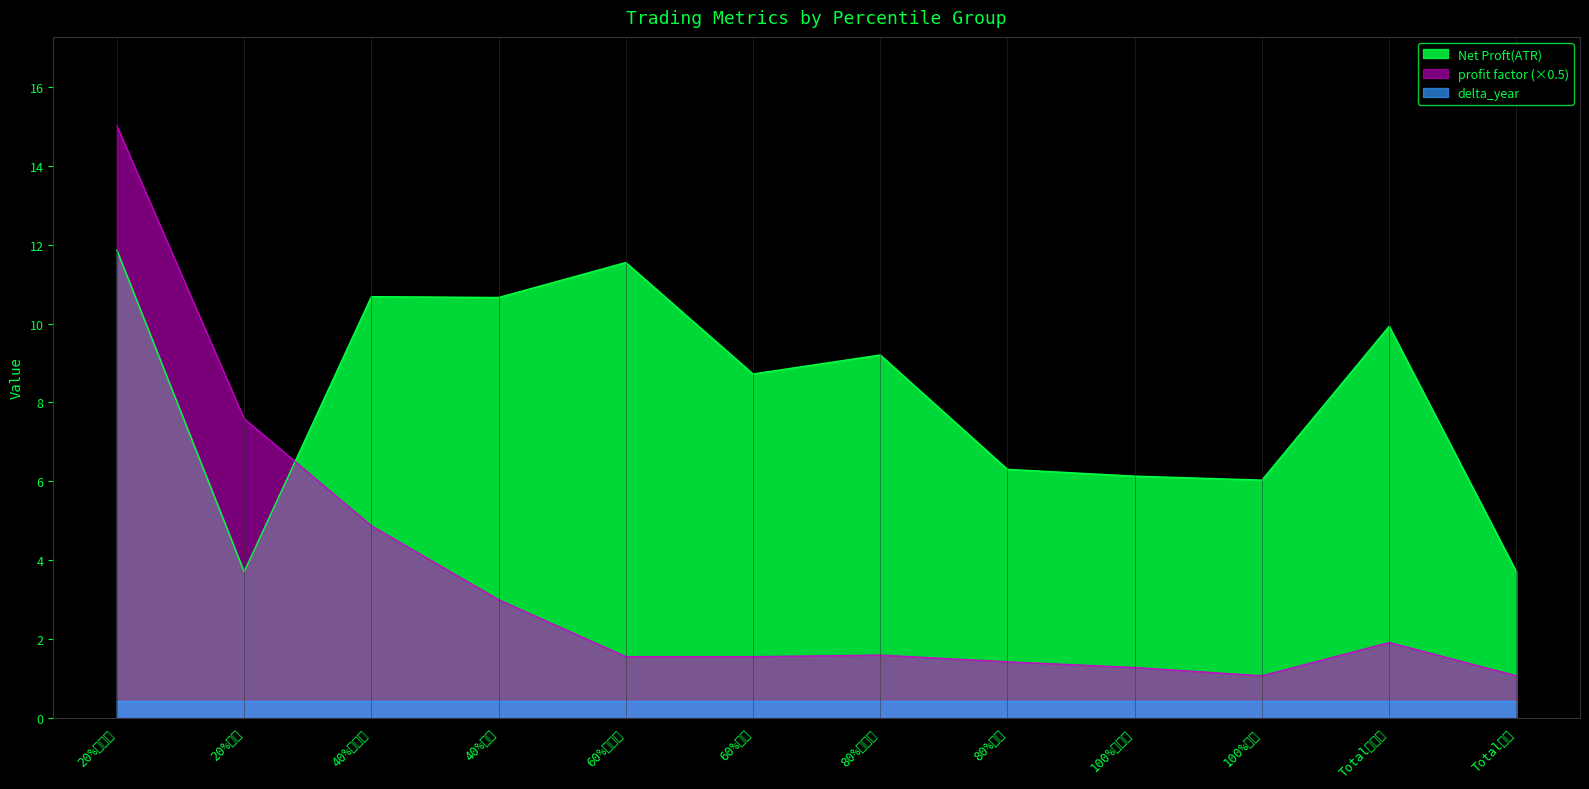

In Net Proft(ATR), how many points are lower than both neighbors (excluding endpoints)?

4